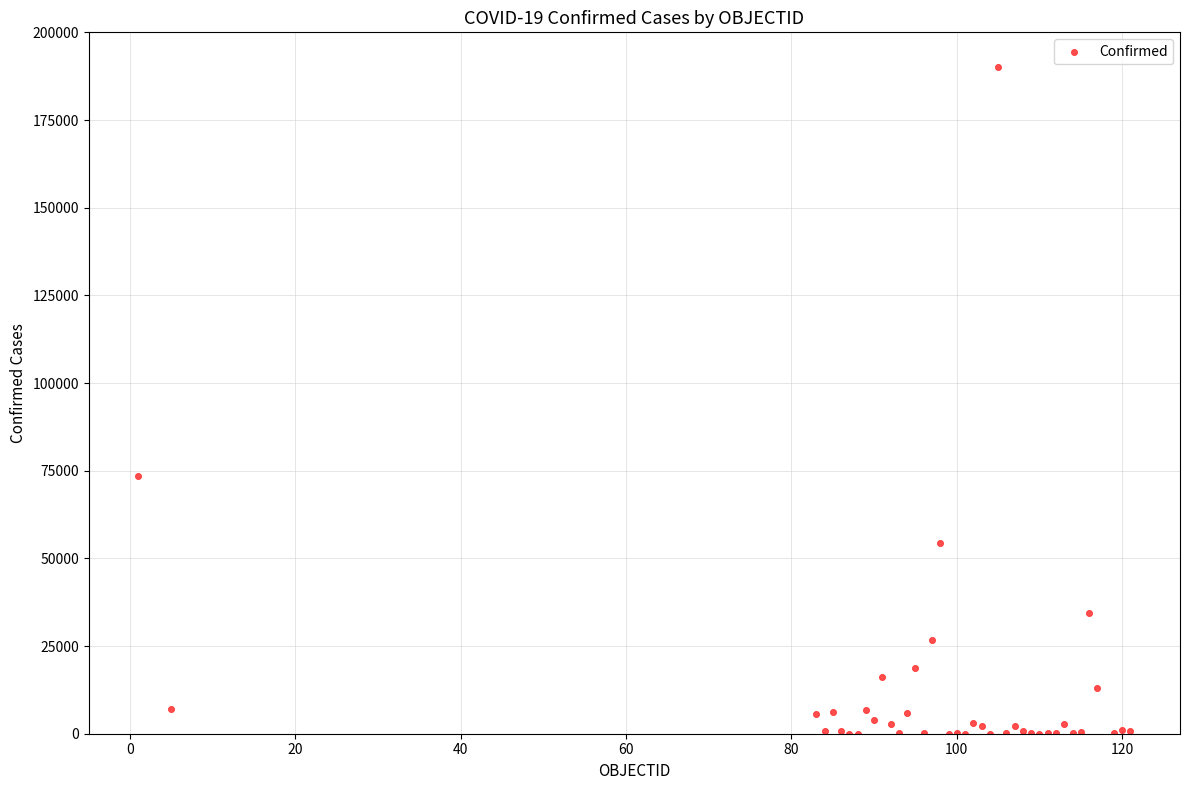

What Y value in the scatter plot is closest to 95076?

73568